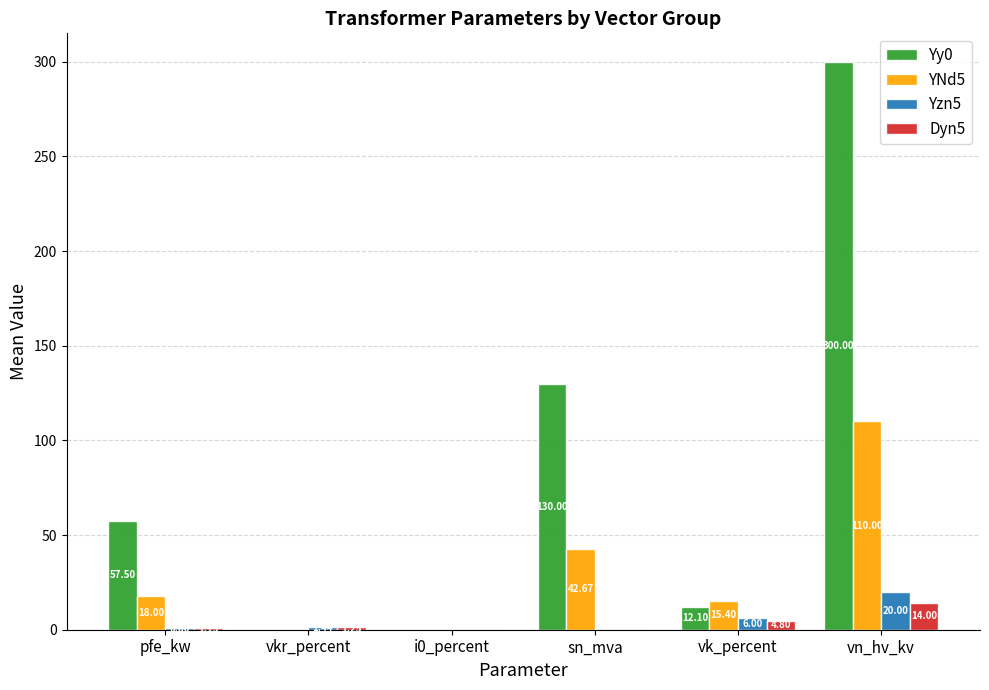

How many data points does each series have?

6